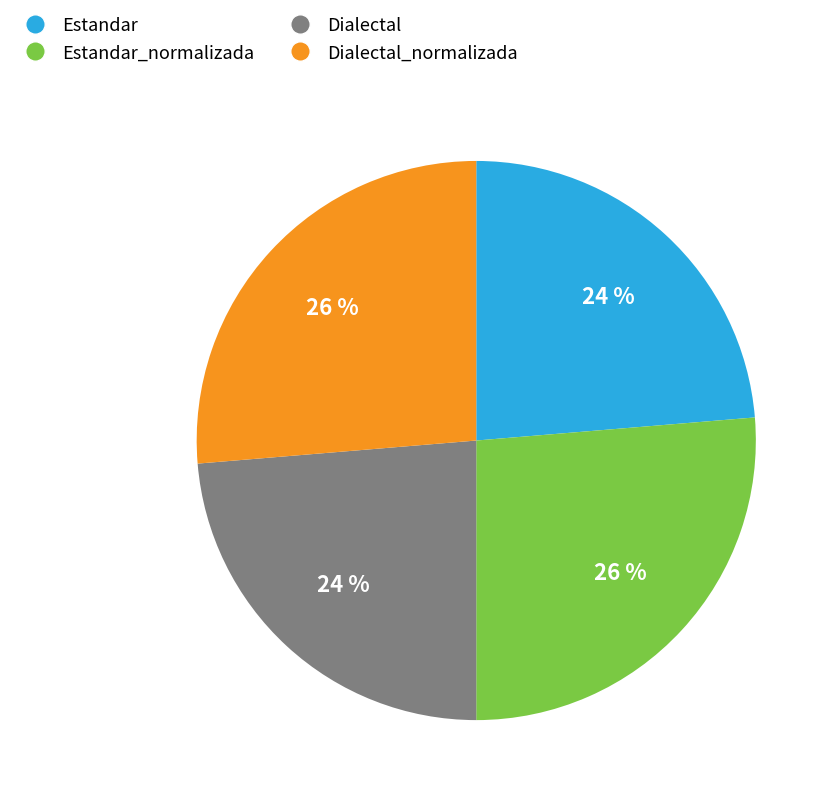

Approximately how many times larger is the value at Estandar compared to Dialectal?

1.0